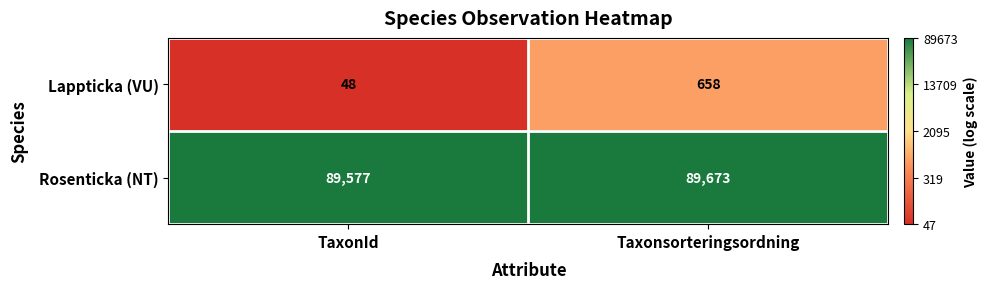

True or false: Lappticka (VU) has a value of 658 at Taxonsorteringsordning.

True